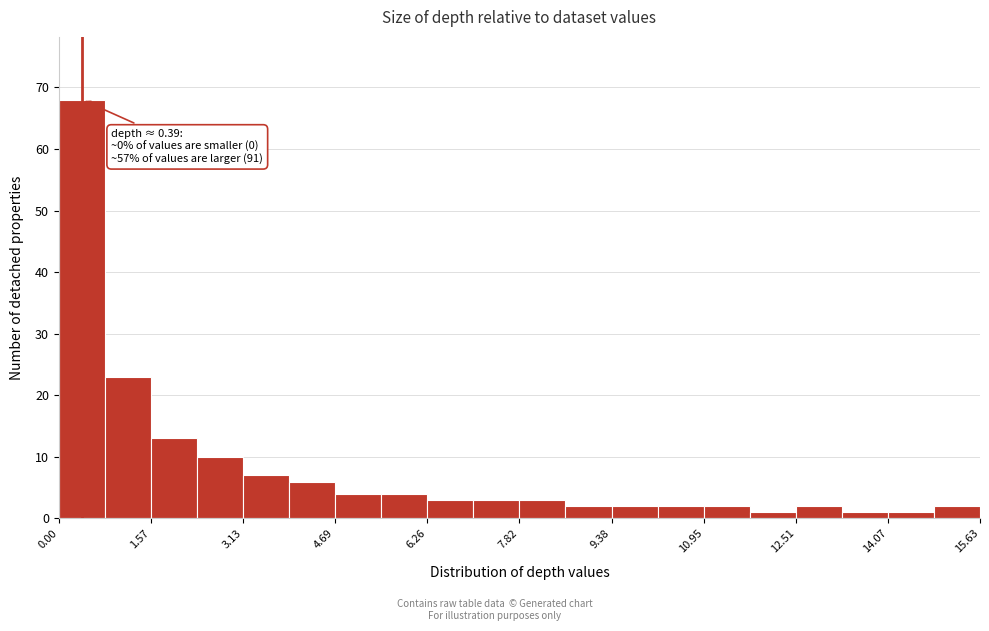

Read against the x-axis, roughly where is the centre of the tallest bar?

0.4